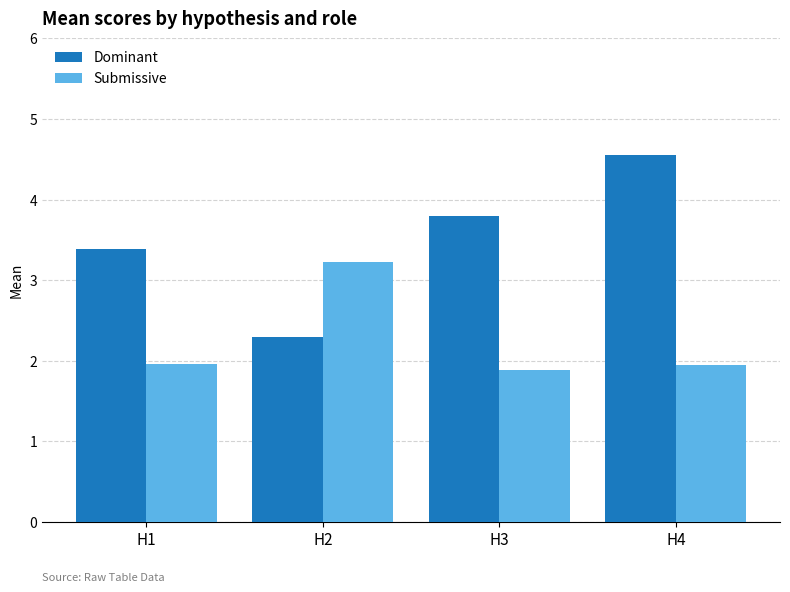

Is the value of Submissive at H3 greater than the value of Dominant at H3?

No